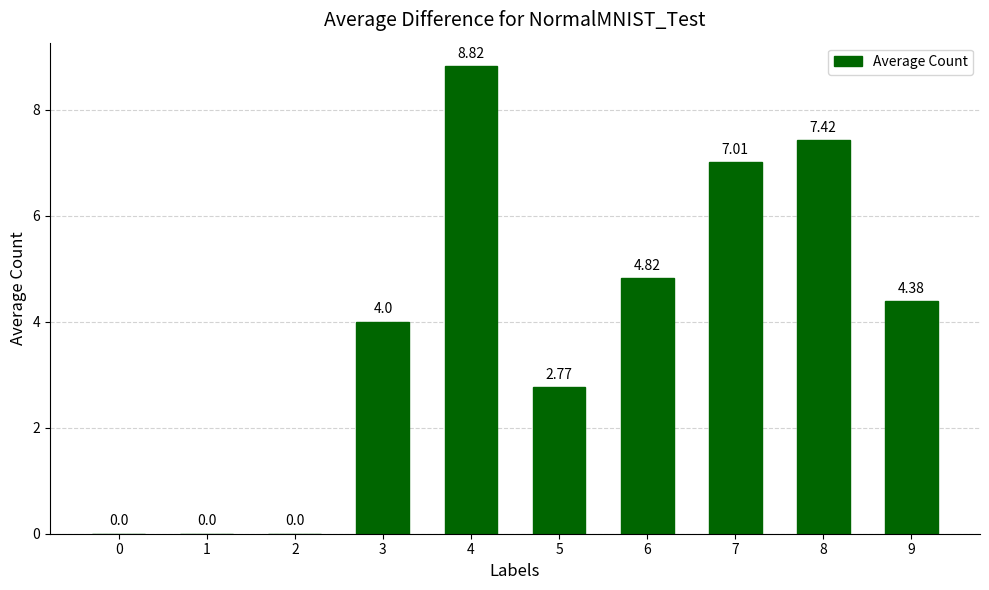

What is the sum of all values?

39.2